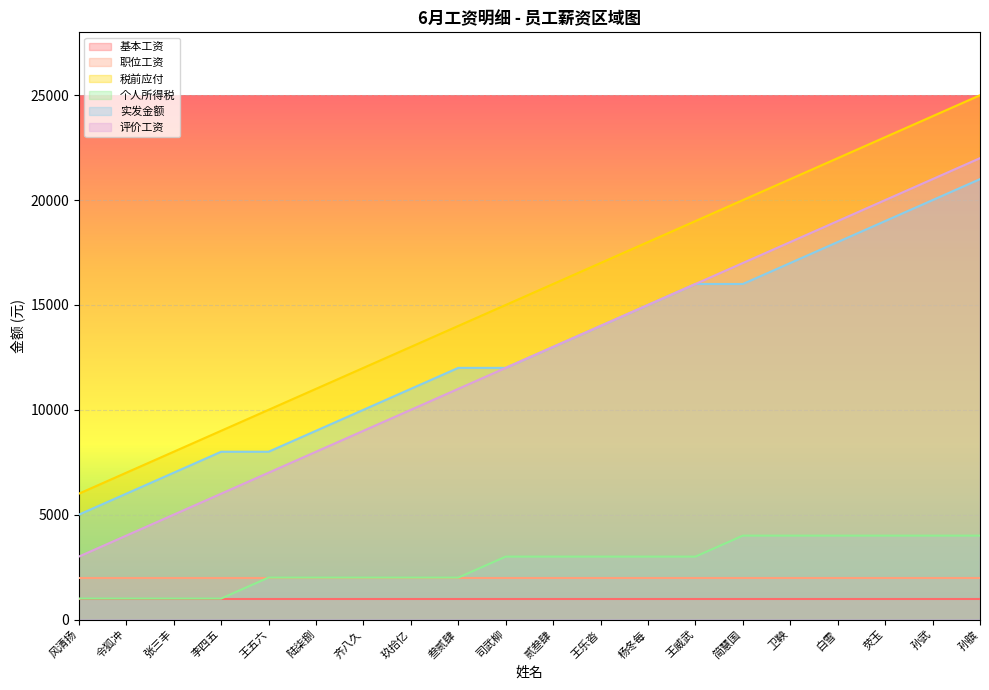

Rank the series by their maximum value, from lowest to highest.

基本工资, 职位工资, 个人所得税, 实发金额, 评价工资, 税前应付